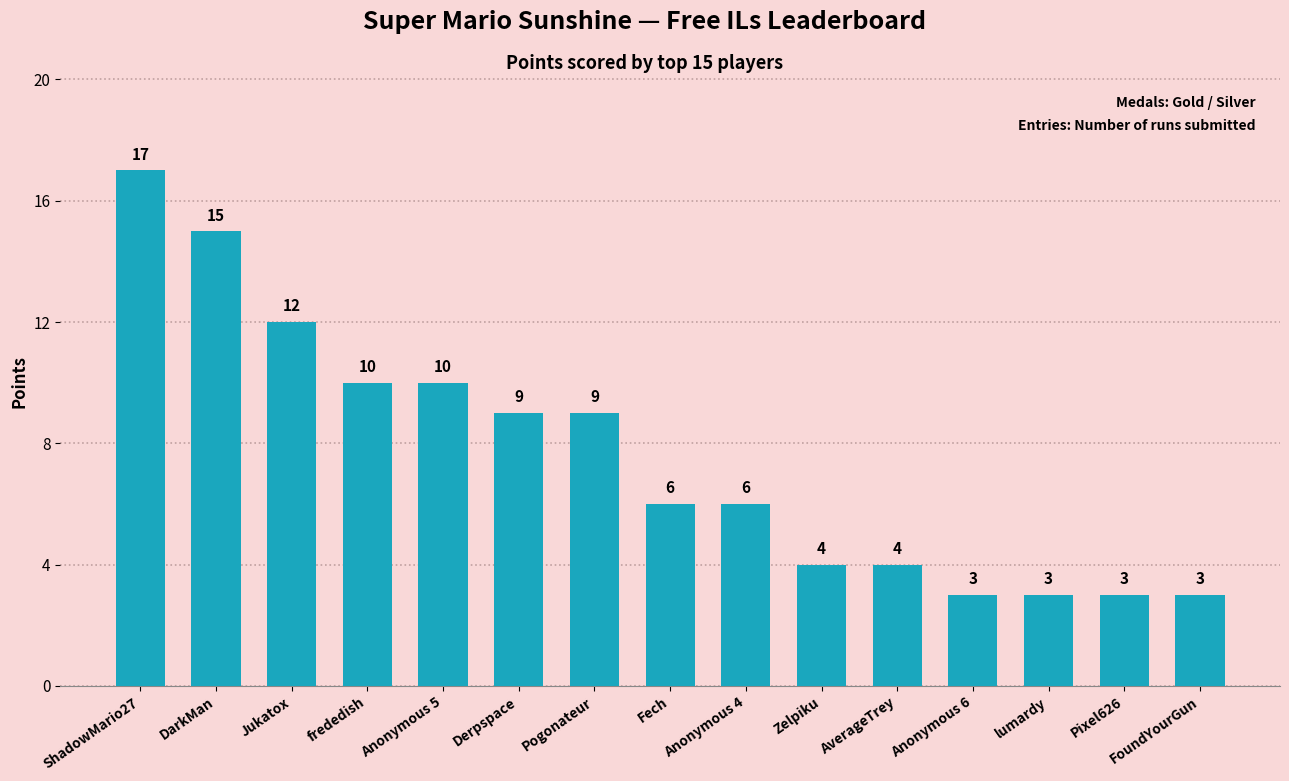

What is the label of the 11th bar from the right?

Anonymous 5